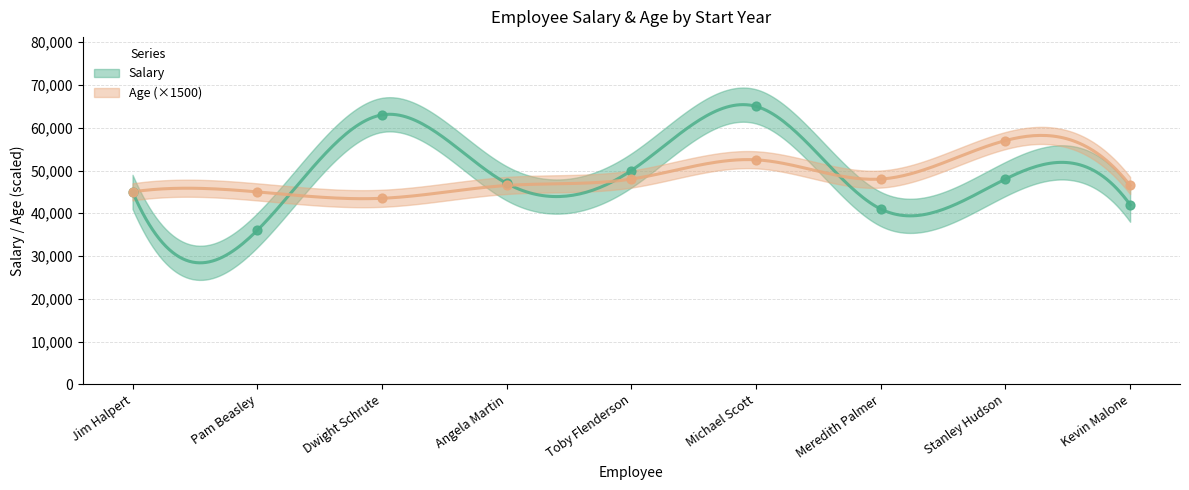

Which series has the largest Y range (max minus min)?

Salary